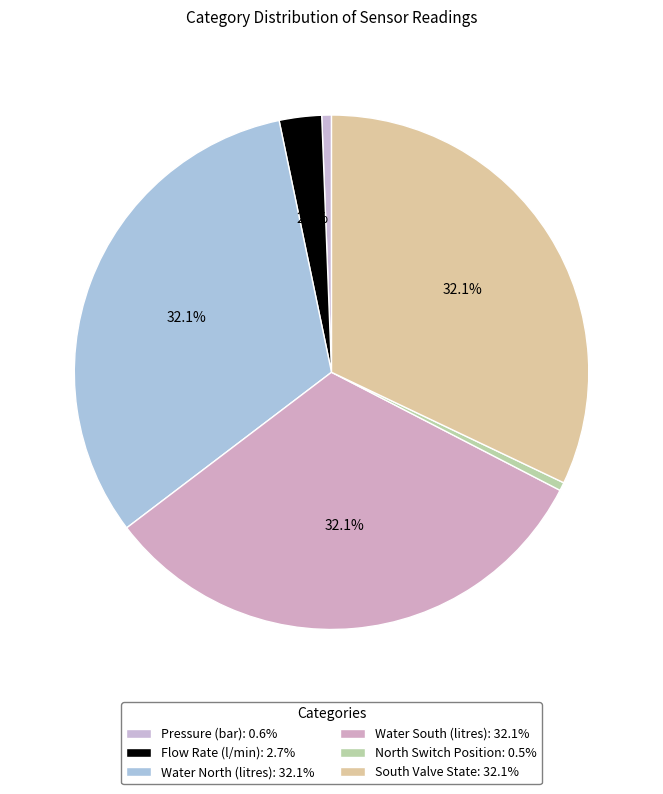

To the nearest percent, what is the difference between the largest and smallest slice percentages?

32%